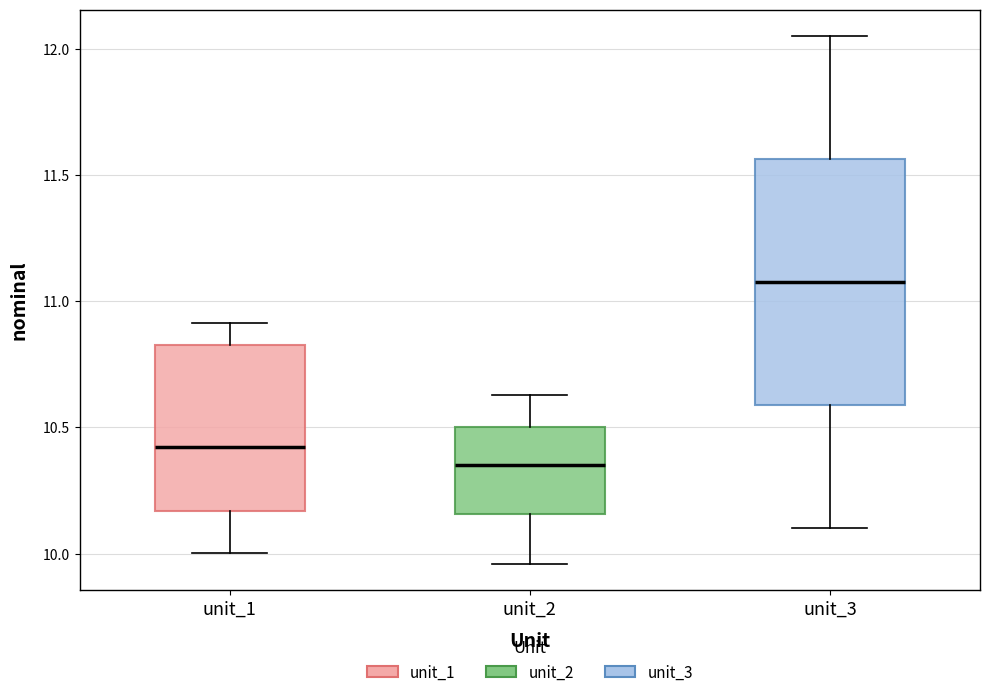

Which box's median line is the highest?

unit_3